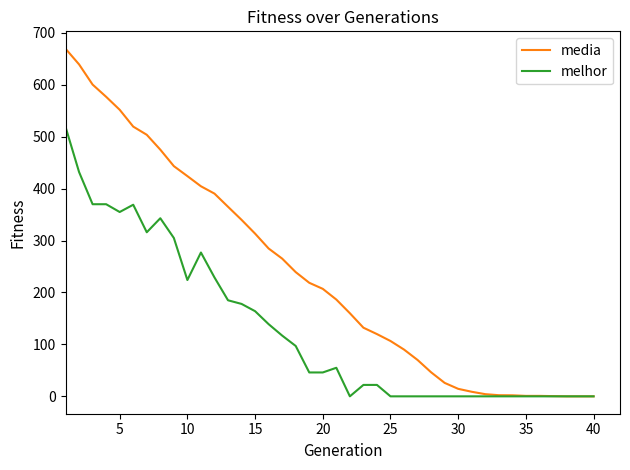

Count the number of data series in this chart.

2